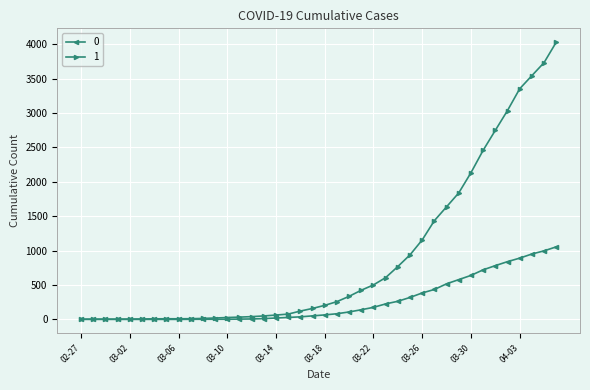

Rank the series by their average value, from highest to lowest.

1, 0